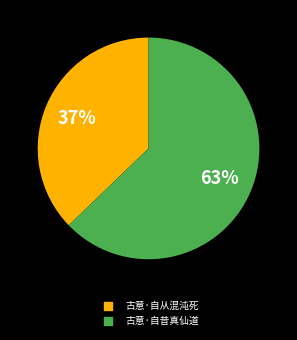

Does 古意·自昔真仙道 represent more than half of the total?

Yes